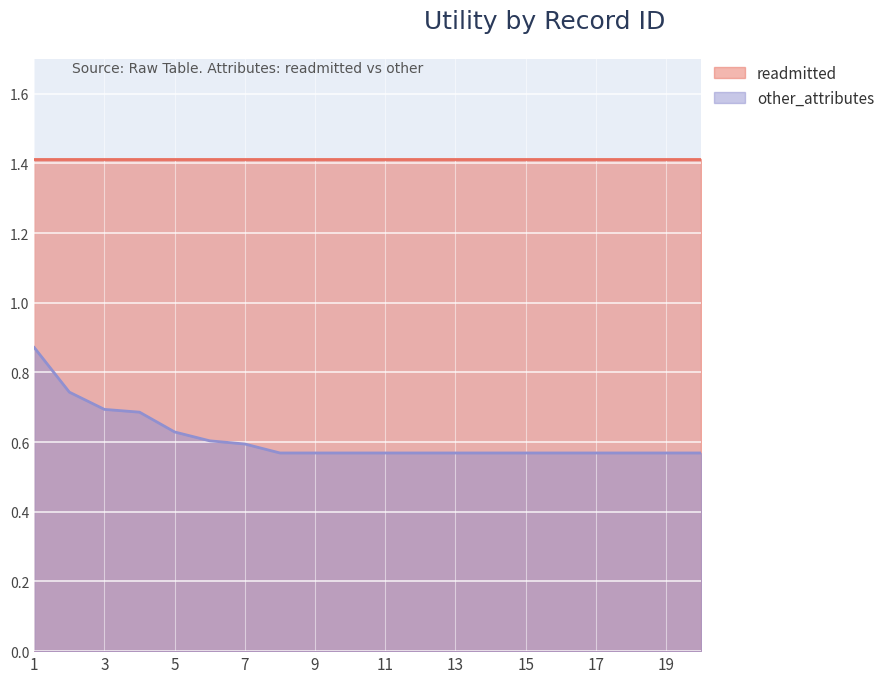

True or false: the data shows 0.7 at 3.

True